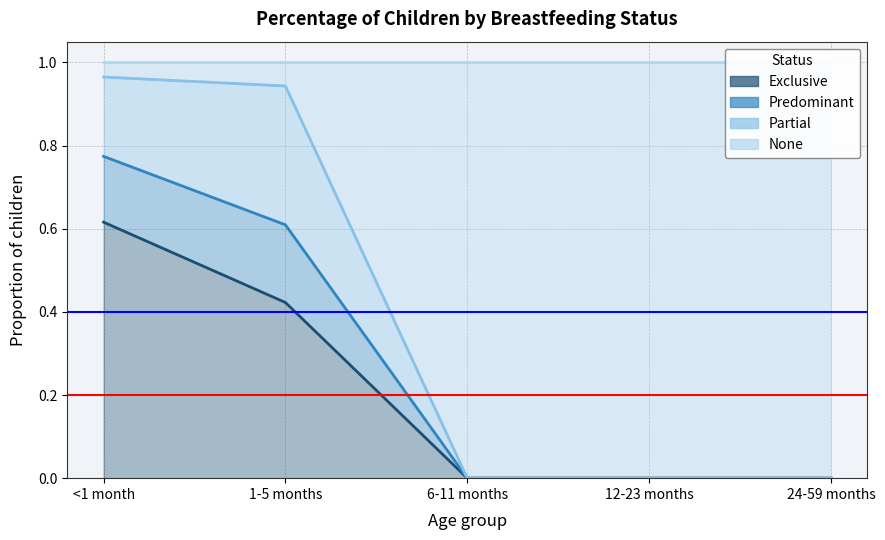

The Exclusive series shows -0.4 at 6-11 months. True or false?

False